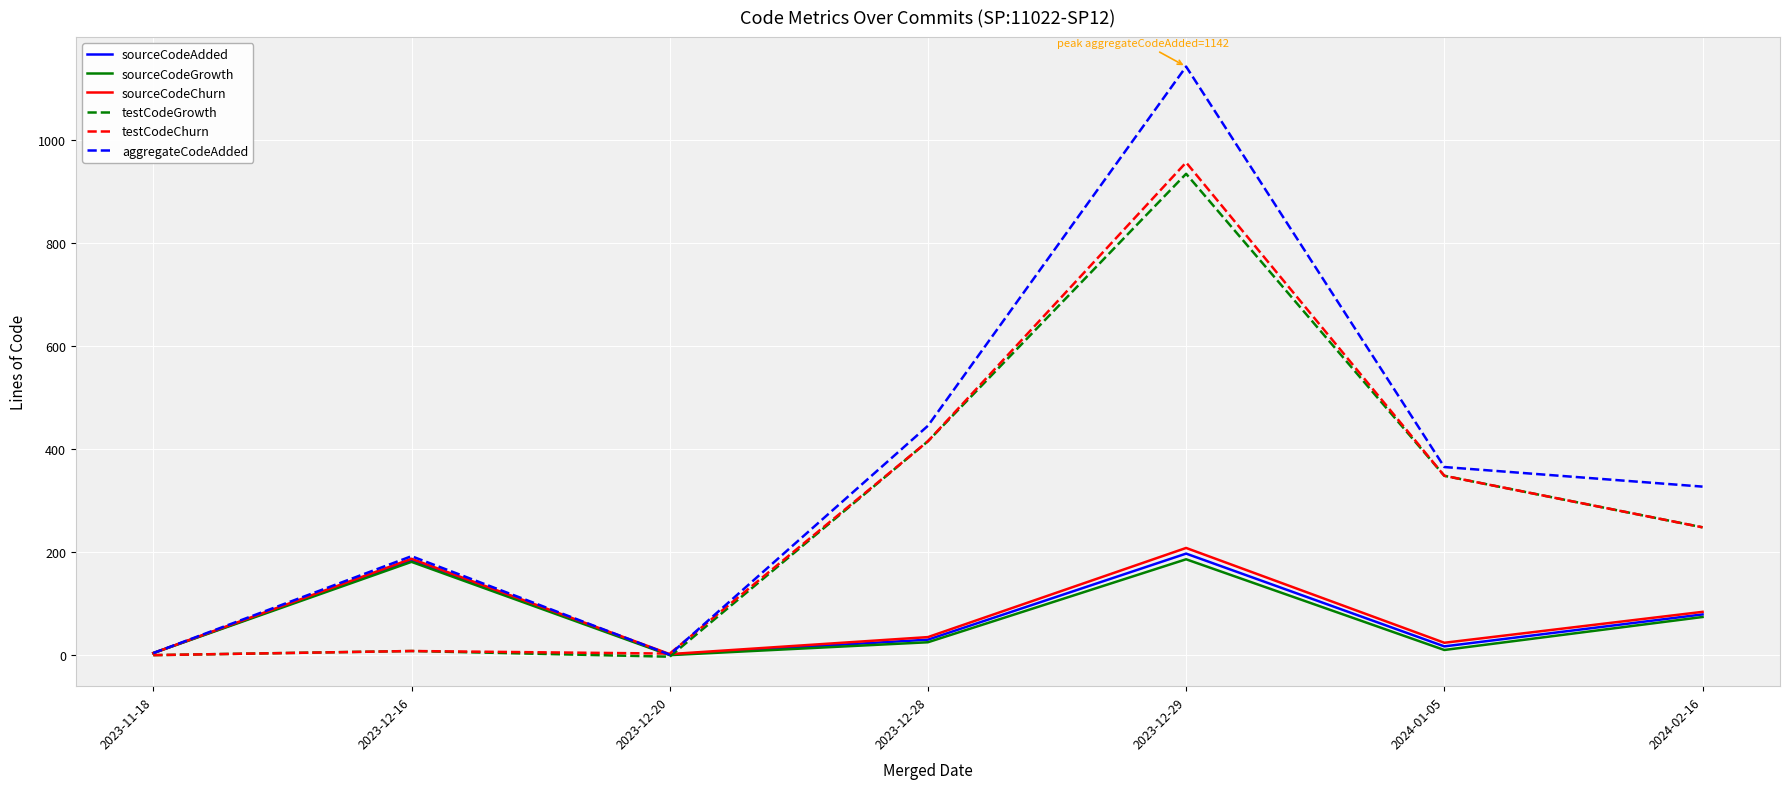

Which series has the largest range (max minus min)?

aggregateCodeAdded